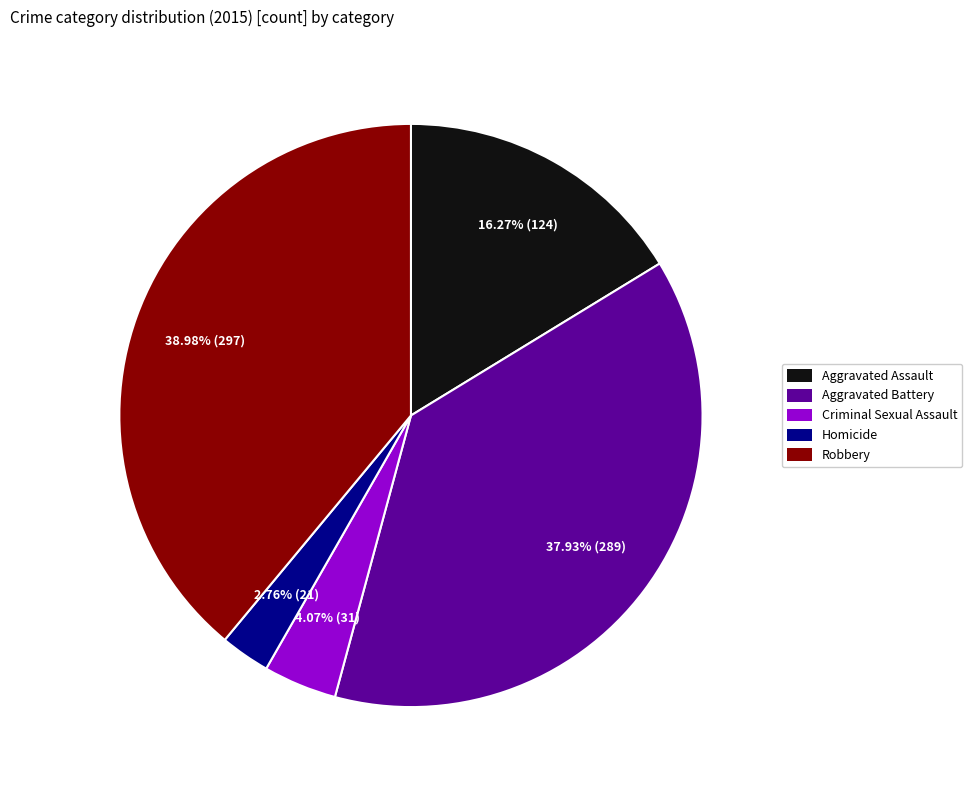

Which category has the biggest portion of the pie?

Robbery